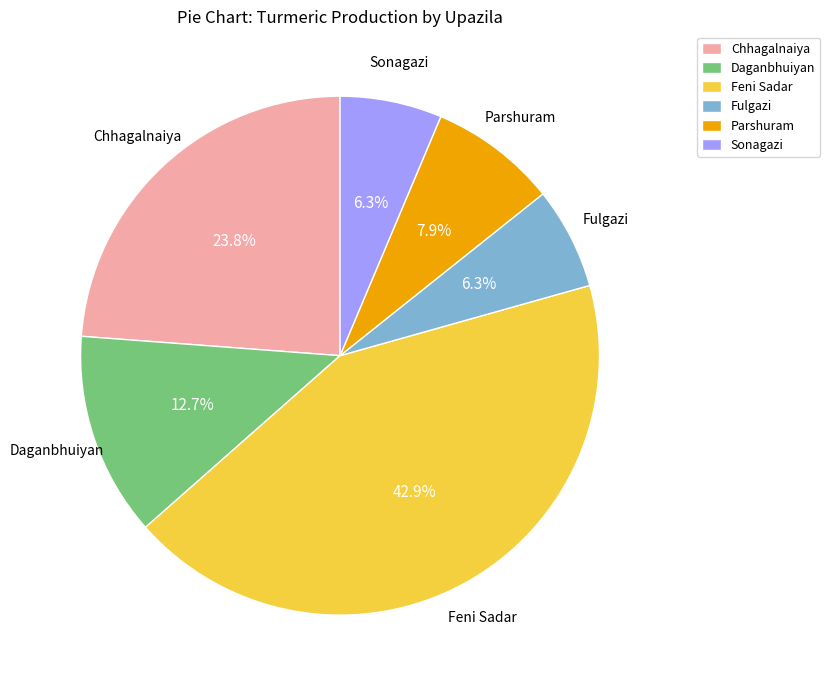

Is Feni Sadar the majority of the pie?

No